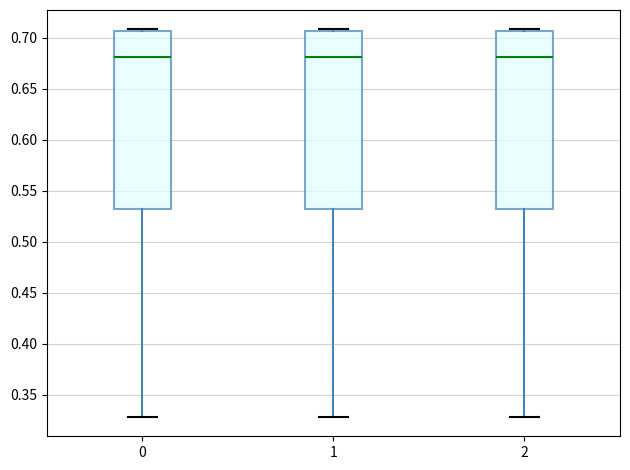

Reading left to right, read every box against the y-axis: the position of its median line, the range the box covers, and the ends of its whiskers. The values are not printed on the chart, so give them approximately, as read against the axis.

0: median 0.680, box 0.530 to 0.705, whiskers 0.330 to 0.710
1: median 0.680, box 0.530 to 0.705, whiskers 0.330 to 0.710
2: median 0.680, box 0.530 to 0.705, whiskers 0.330 to 0.710